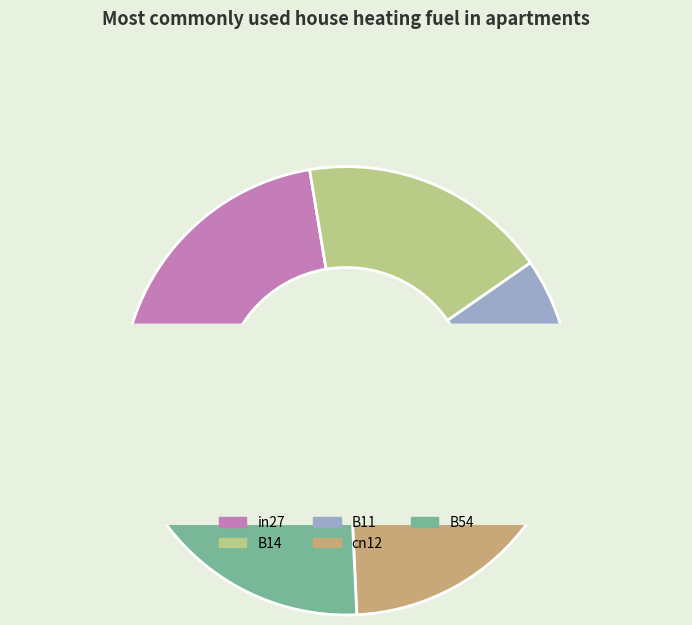

What percentage is NOT represented by cn12?

85.4%